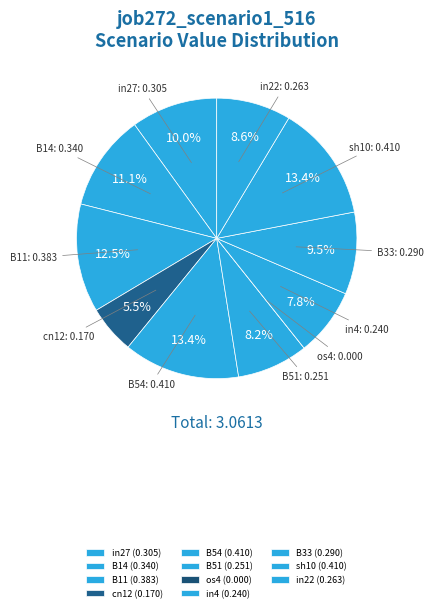

What percentage is NOT represented by B14?

88.9%